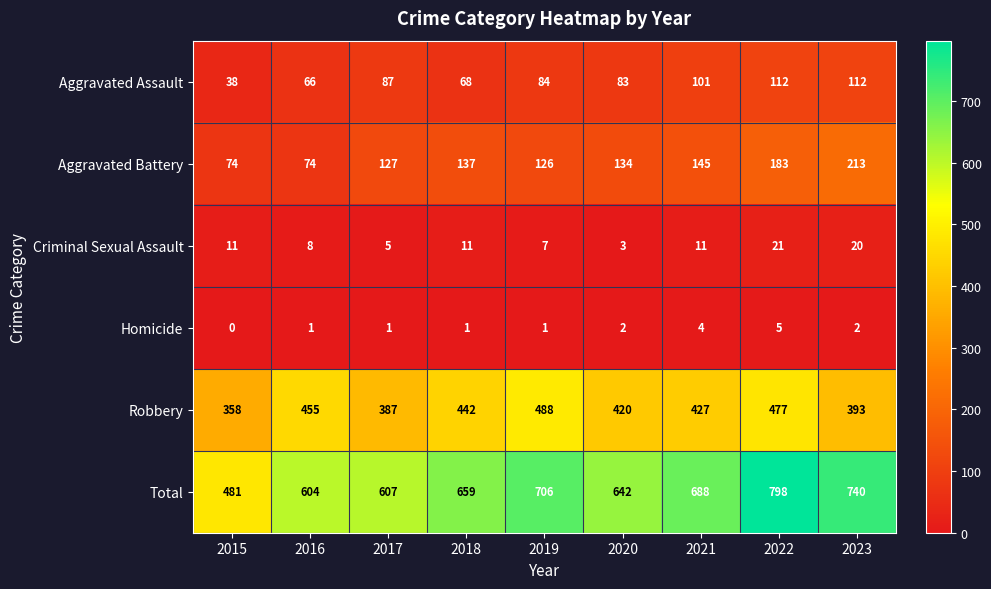

At which category is the sum across all series the highest?

2022